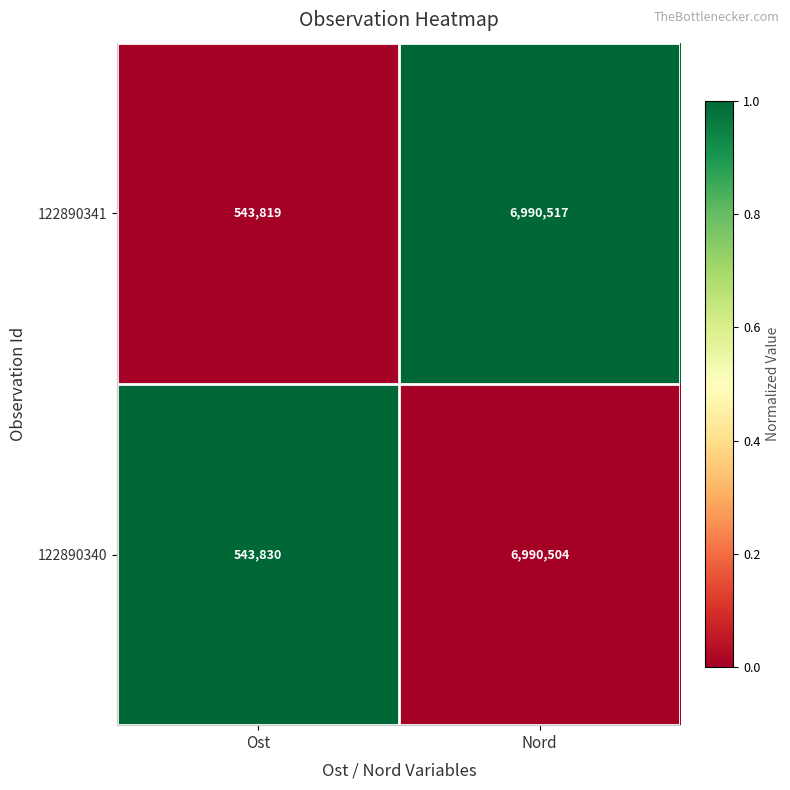

Which series has the largest total across all categories?

122890341